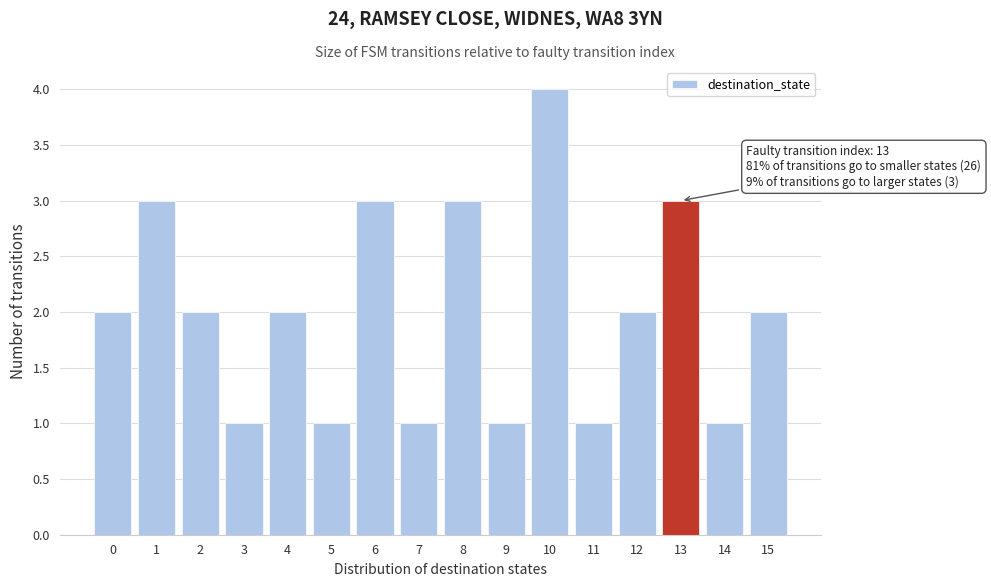

Over which range of the x-axis is the bar tallest?

9.5 to 10.5